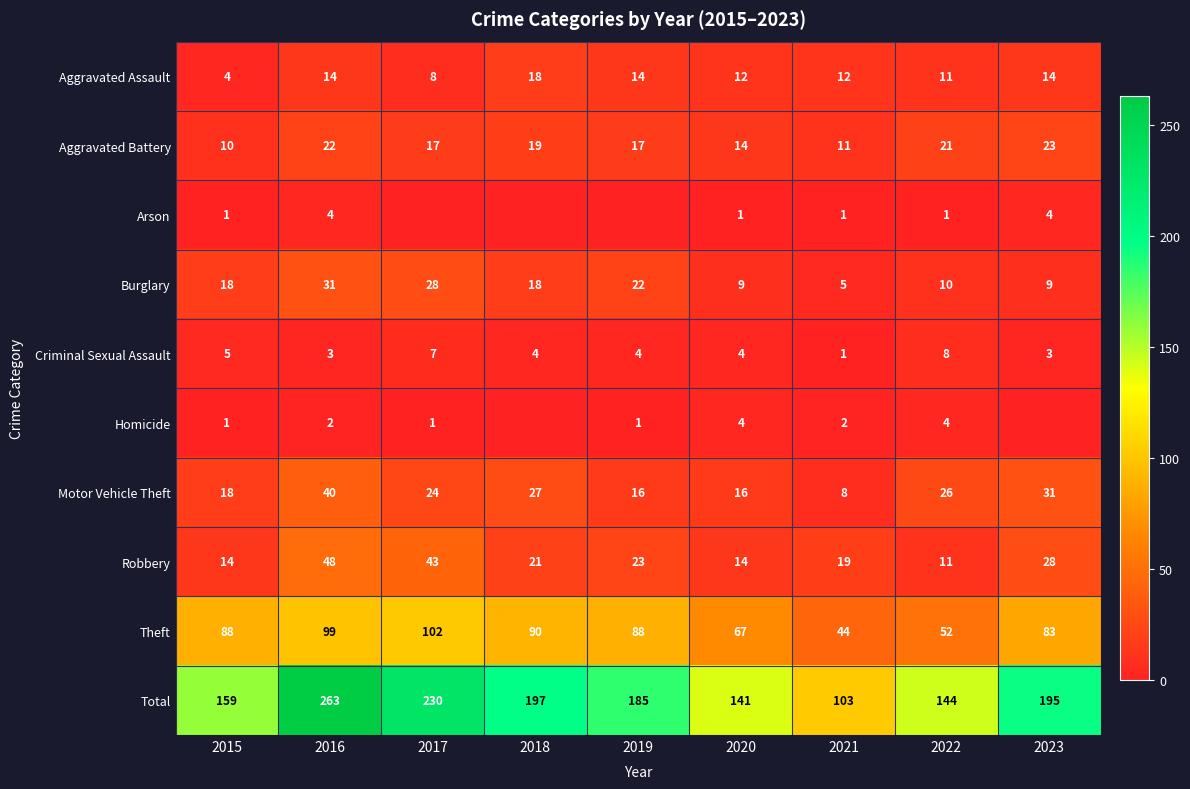

Is the value of Criminal Sexual Assault at 2022 greater than the value of Motor Vehicle Theft at 2019?

No